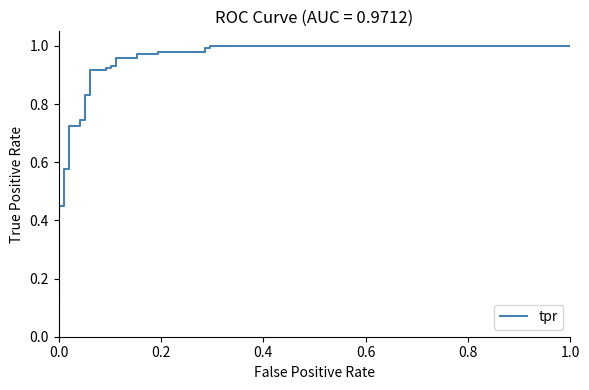

What is the value of the 27th point from the left?

0.9